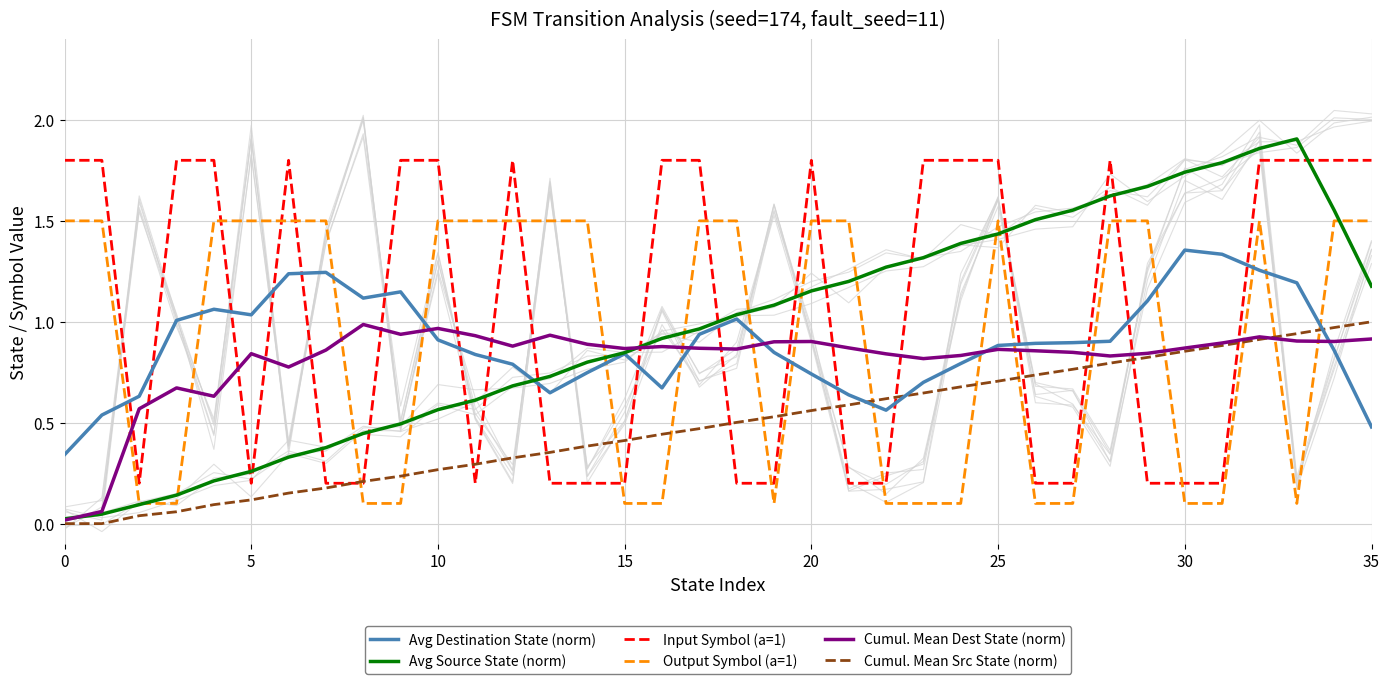

What is the highest value of the Output Symbol (a=1) series?

1.5